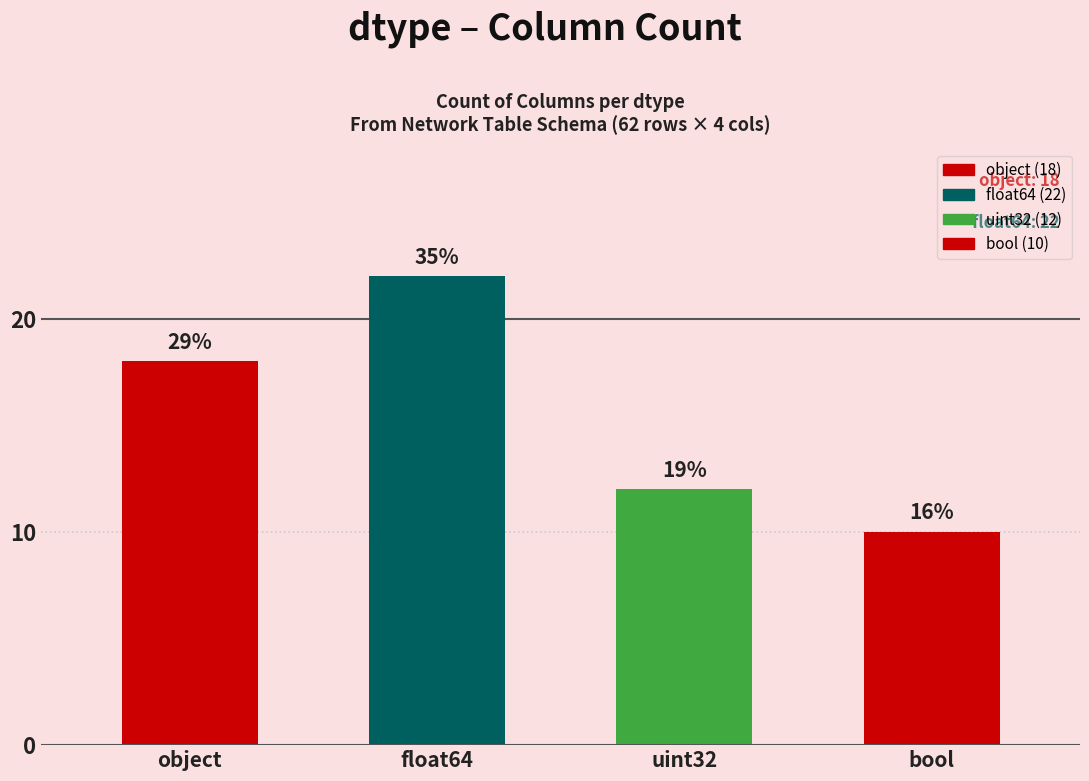

Are the bars horizontal?

No